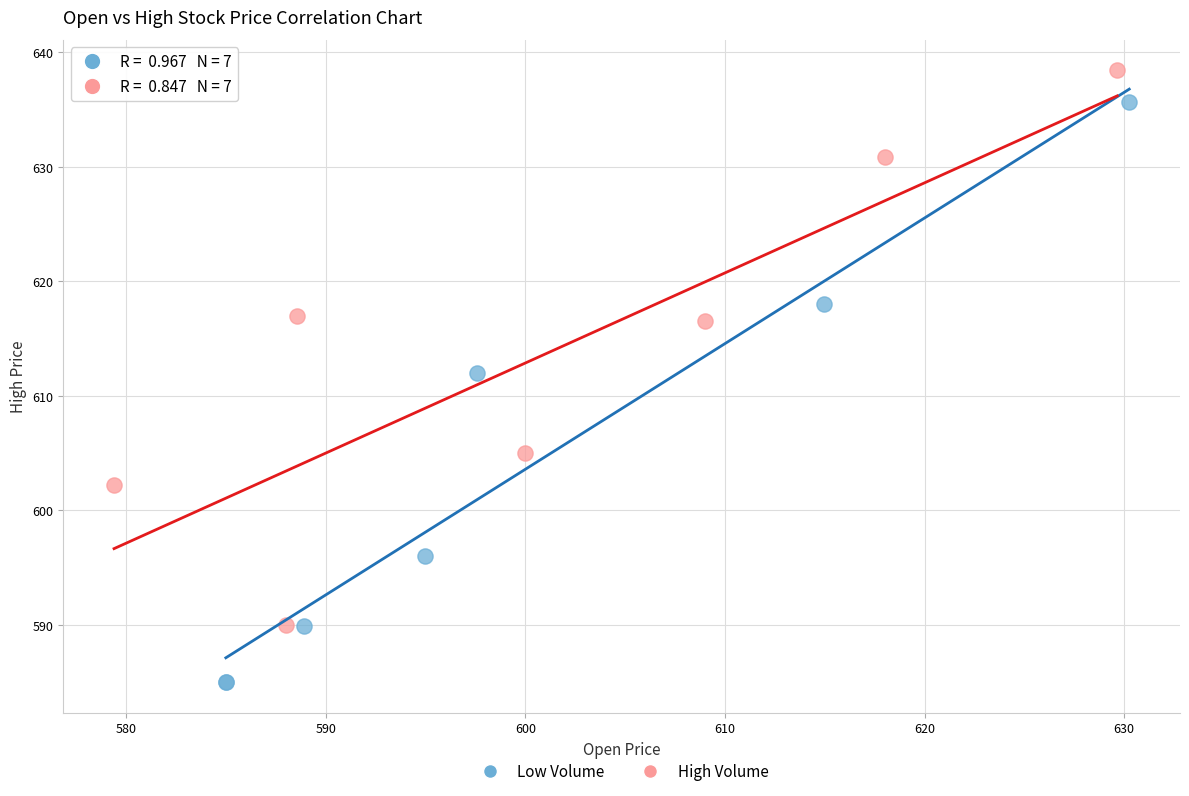

Which series contains the highest Y value?

High Volume